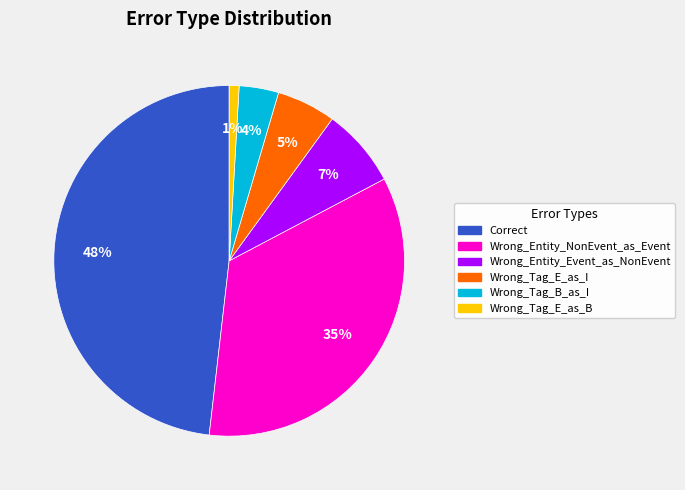

Rank the categories by value from lowest to highest.

Wrong_Tag_E_as_B, Wrong_Tag_B_as_I, Wrong_Tag_E_as_I, Wrong_Entity_Event_as_NonEvent, Wrong_Entity_NonEvent_as_Event, Correct